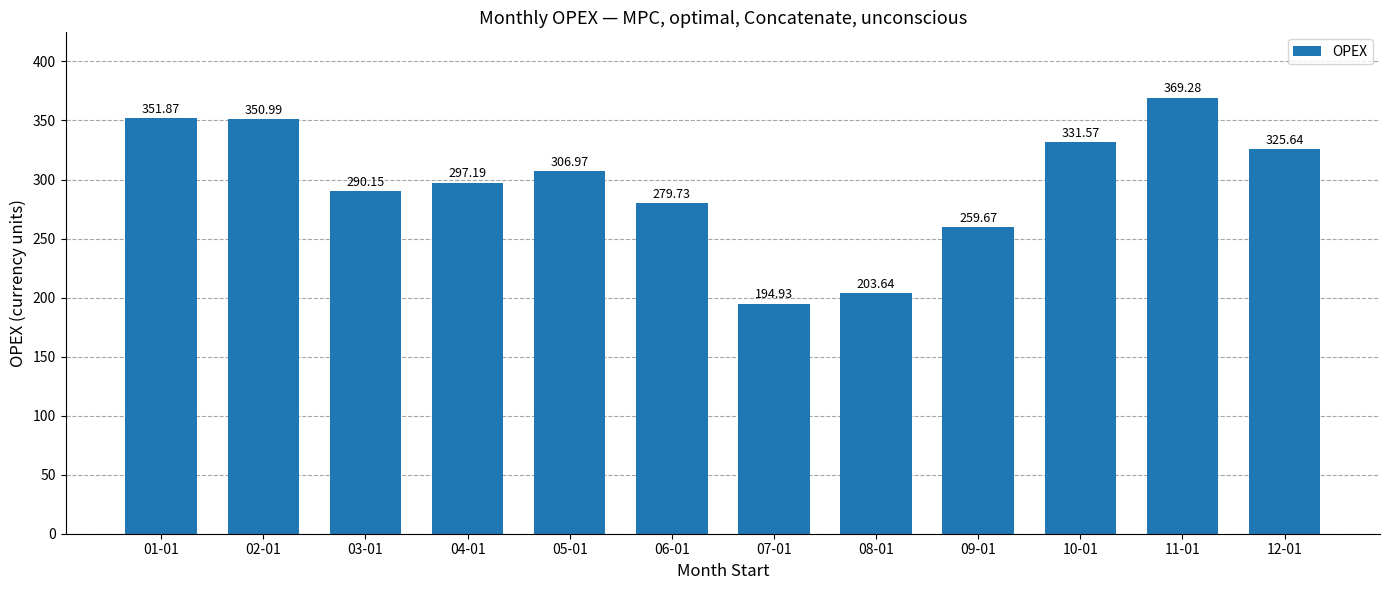

What is the sum of the values at 10-01 and 08-01?

535.2